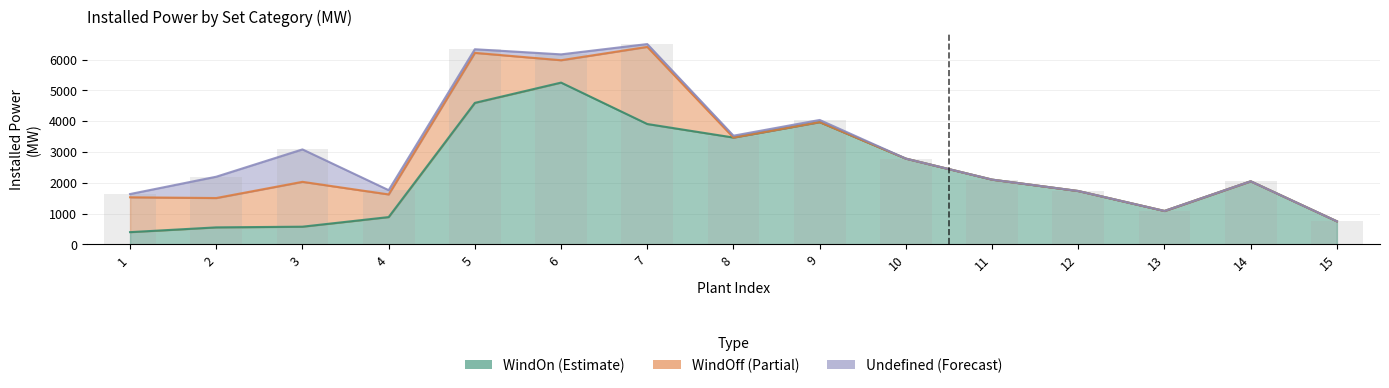

Between 1 and 14, which is larger?

14